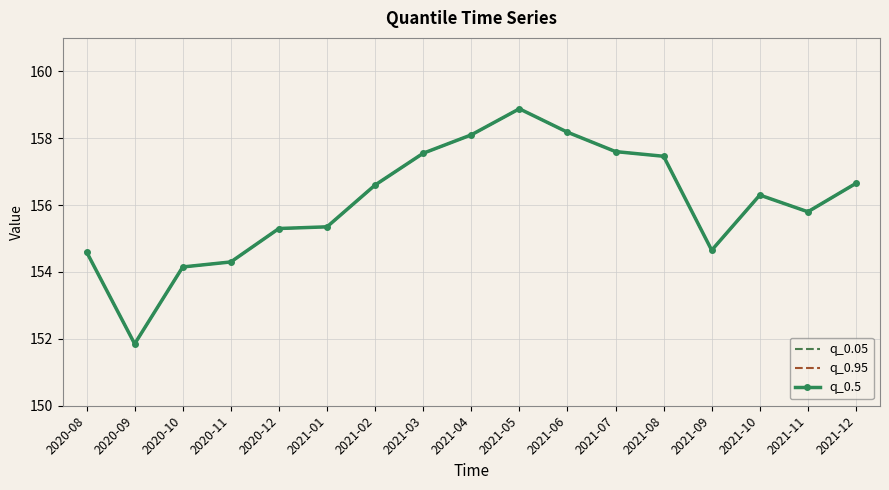

At which category does the chart reach its minimum across all series?

2020-09